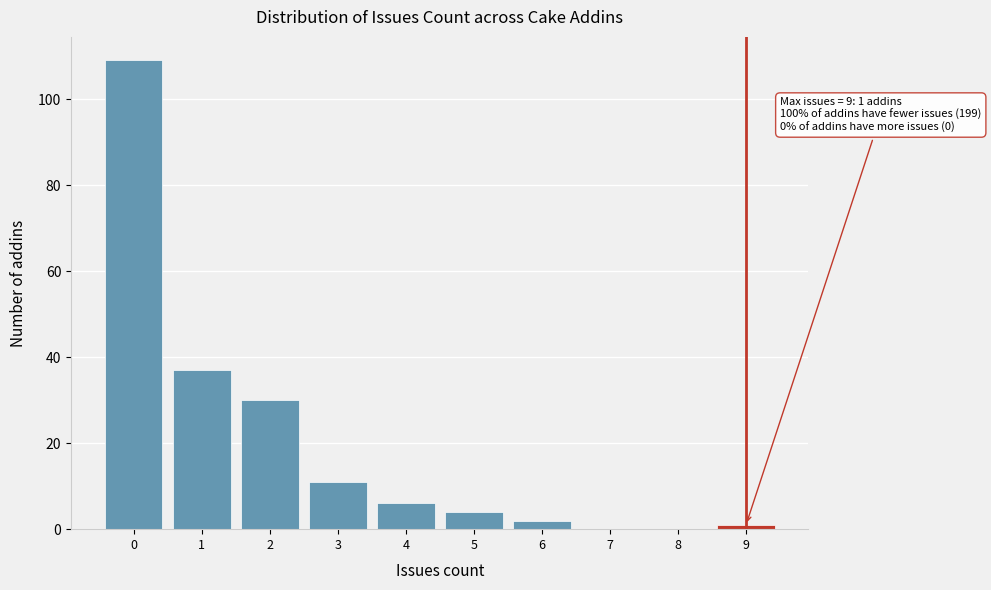

Over which range of the x-axis is the bar tallest?

-0.5 to 0.5